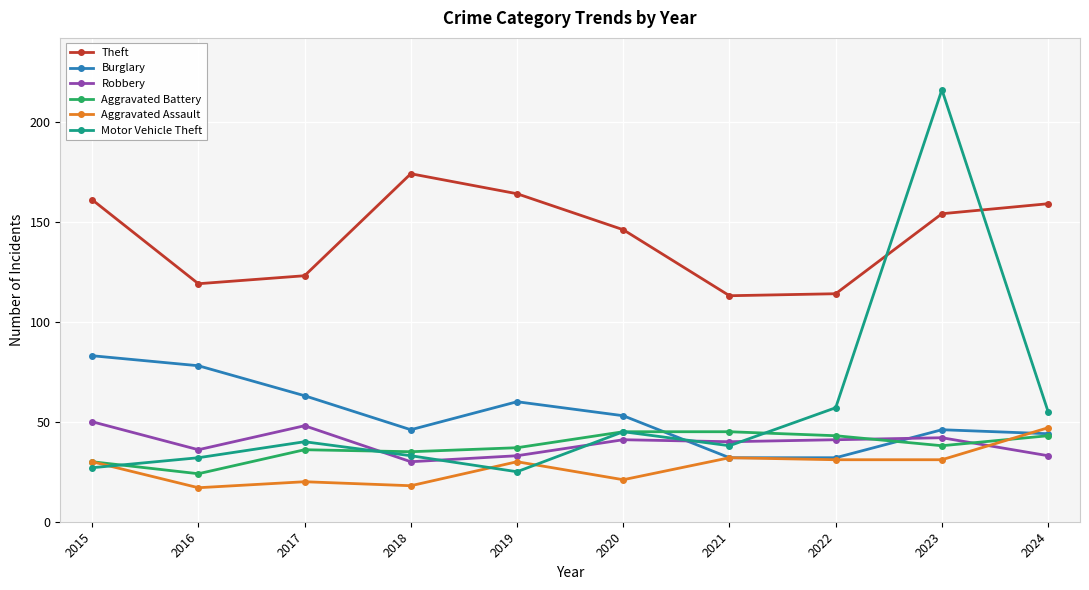

Is it true that Aggravated Battery equals 6 at 2016?

False